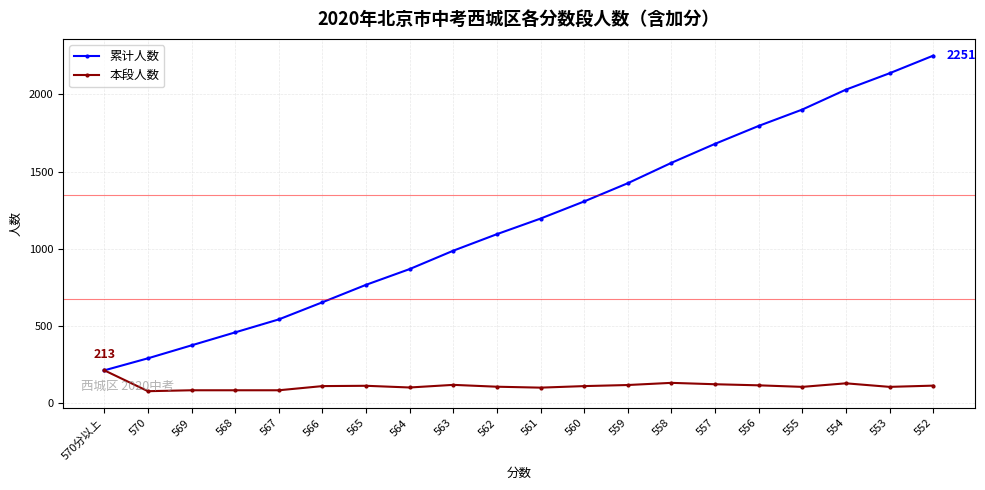

What position from the right is 553?

2